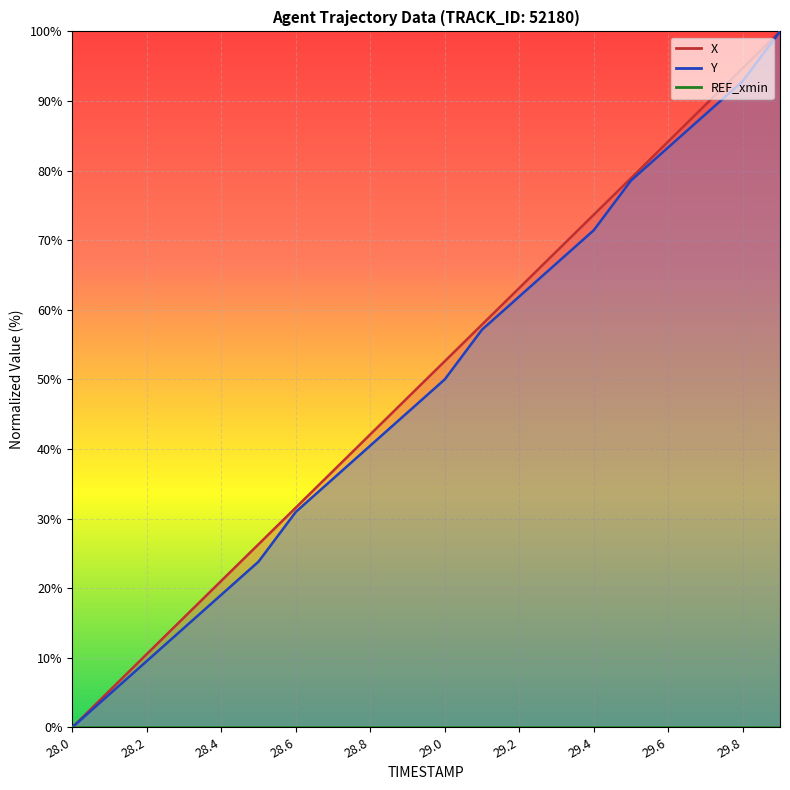

Rank the categories by X value from lowest to highest.

28.0, 28.1, 28.2, 28.3, 28.4, 28.5, 28.6, 28.7, 28.8, 28.9, 29.0, 29.1, 29.2, 29.3, 29.4, 29.5, 29.6, 29.7, 29.8, 29.9